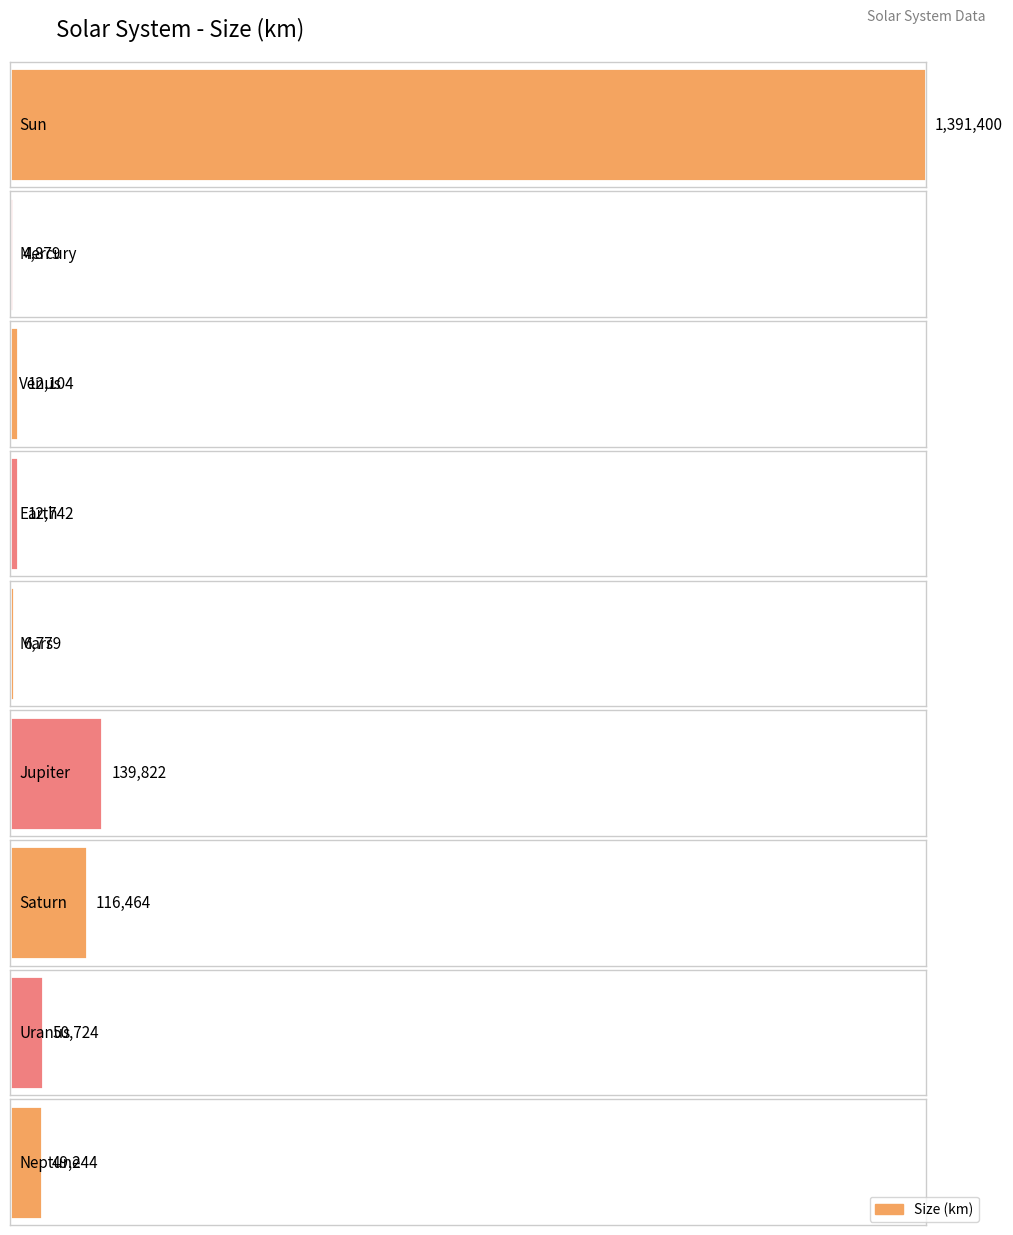

How many values exceed 49244?

4